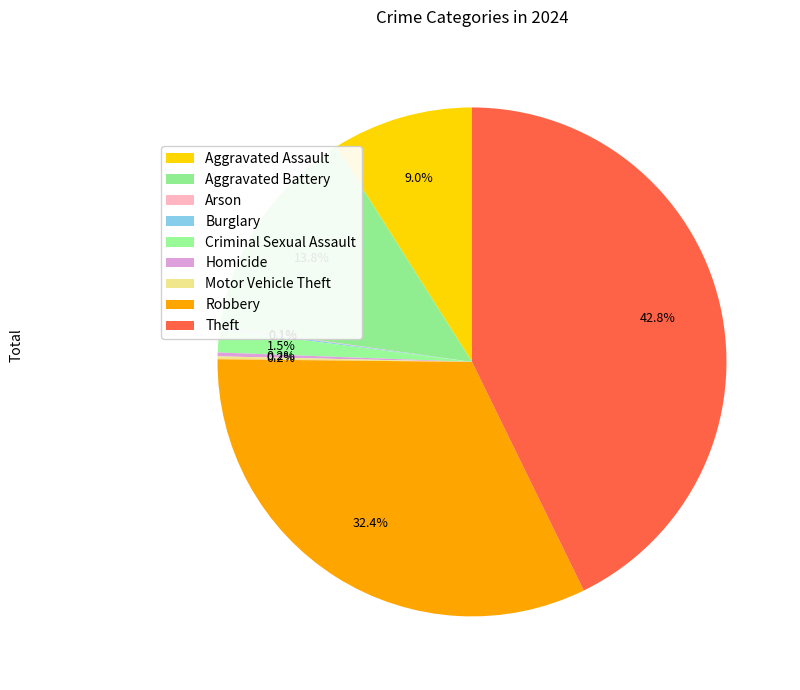

How much of the chart is everything except Criminal Sexual Assault?

98.5%